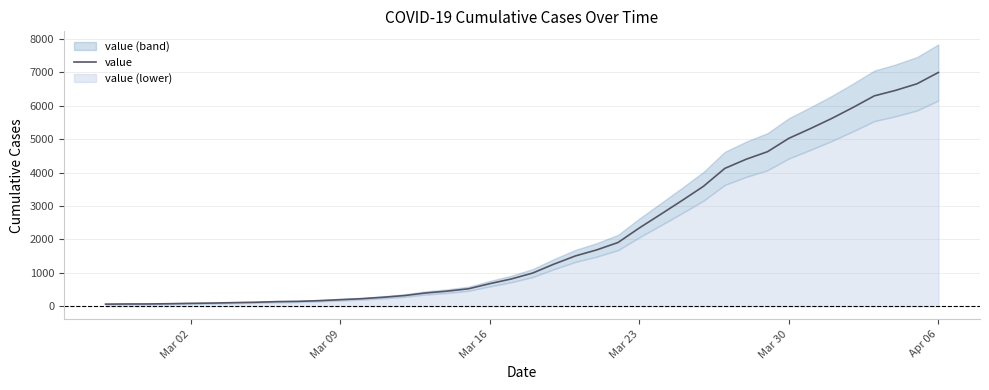

True or false: there are more than 2 points higher than both neighbors.

False